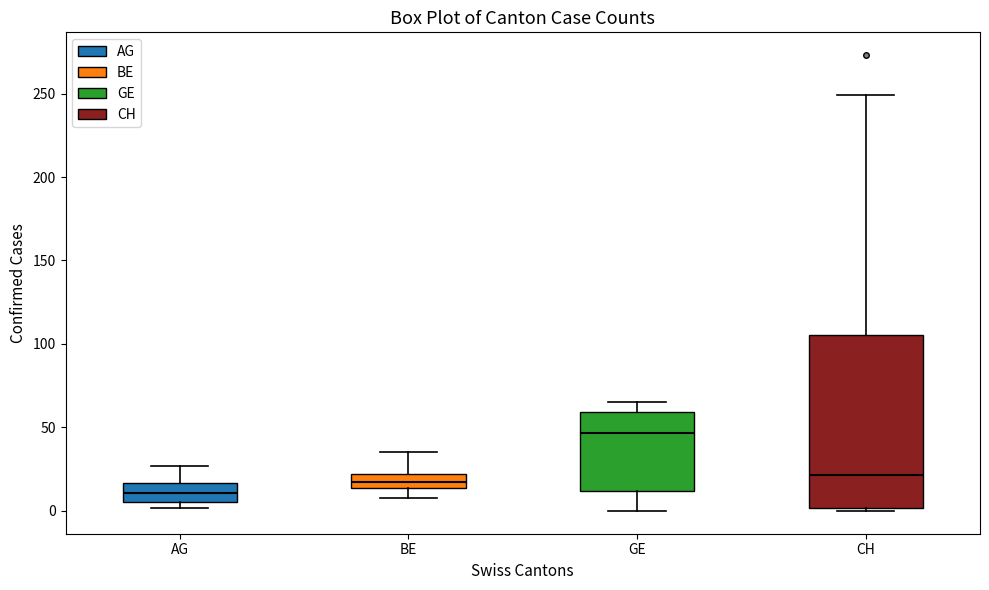

Reading left to right, read every box against the y-axis: the position of its median line, the range the box covers, and the ends of its whiskers. The values are not printed on the chart, so give them approximately, as read against the axis.

AG: median 10, box 5 to 15, whiskers 0 to 25
BE: median 20 (inside the box), box 15 to 20, whiskers 10 to 35
GE: median 45, box 10 to 60, whiskers 0 to 65
CH: median 20, box 0 to 105, whiskers 0 (just below the box's lower edge) to 250